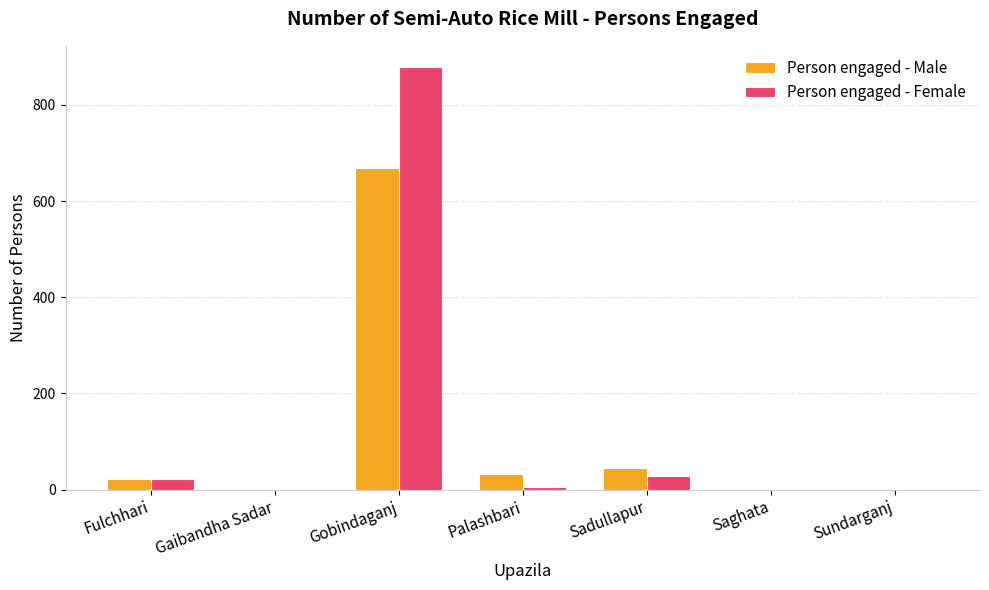

What is the greatest value displayed?

879